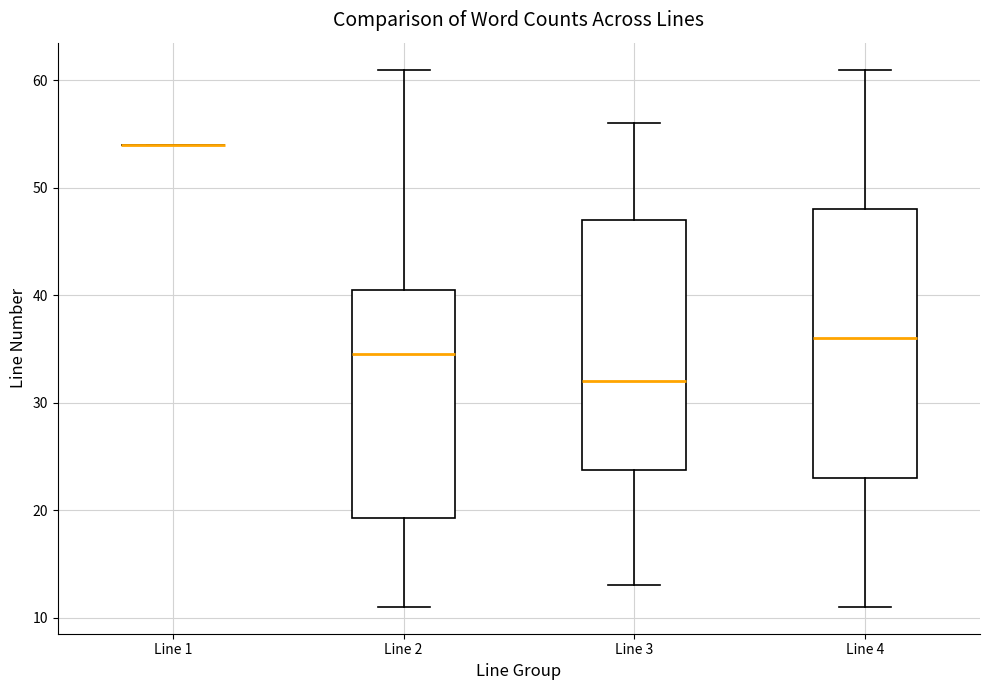

Reading left to right, read every box against the y-axis: the position of its median line, the range the box covers, and the ends of its whiskers. The values are not printed on the chart, so give them approximately, as read against the axis.

Line 1: box collapsed to a line at 54, whiskers 54 to 54
Line 2: median 35, box 19 to 41, whiskers 11 to 61
Line 3: median 32, box 24 to 47, whiskers 13 to 56
Line 4: median 36, box 23 to 48, whiskers 11 to 61